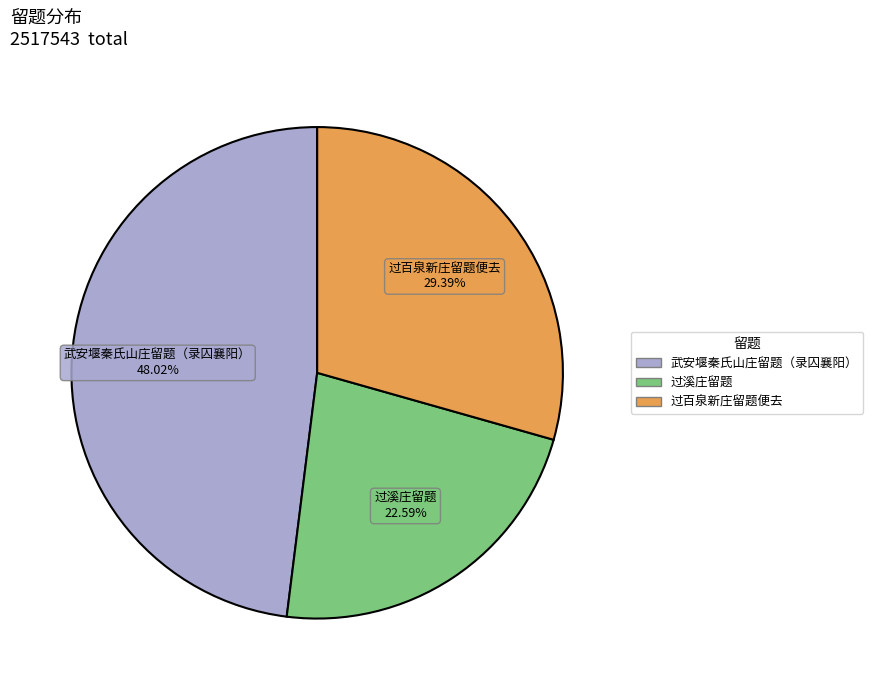

True or false: 武安堰秦氏山庄留题（录囚襄阳） accounts for 48% of the total.

True